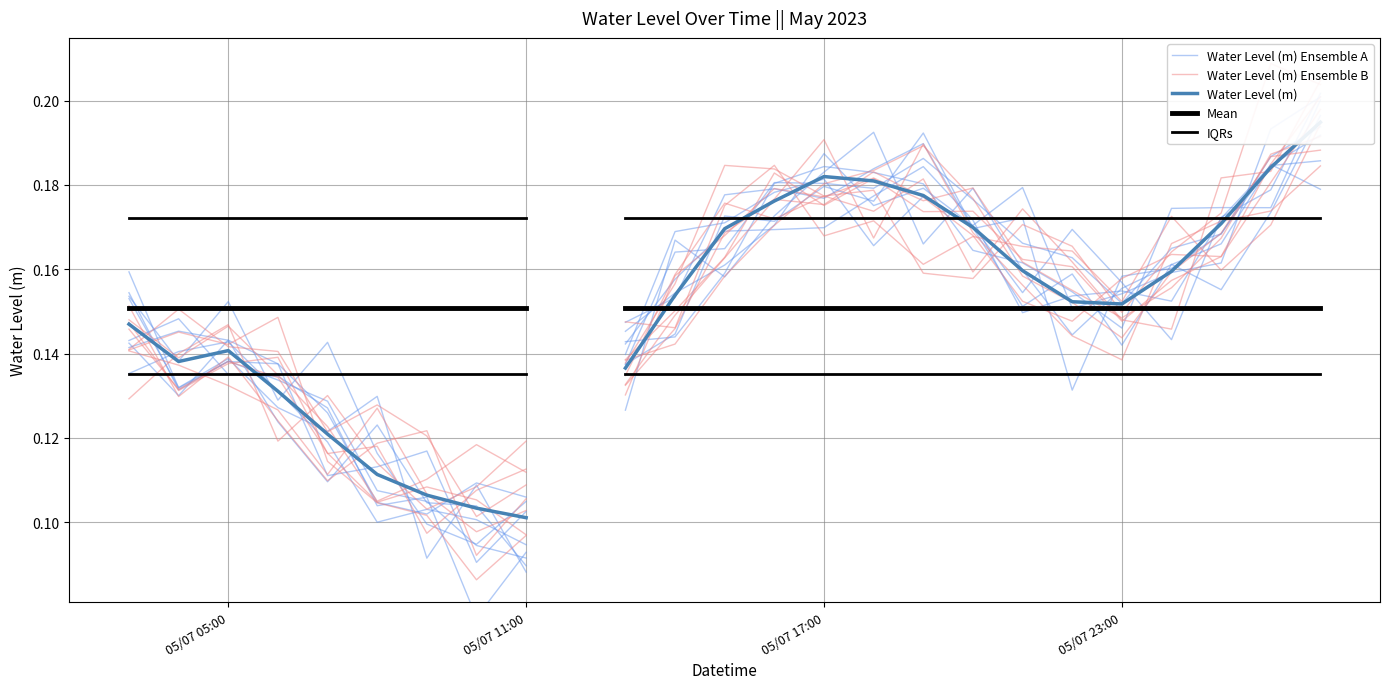

How many series are shown in this chart?

5